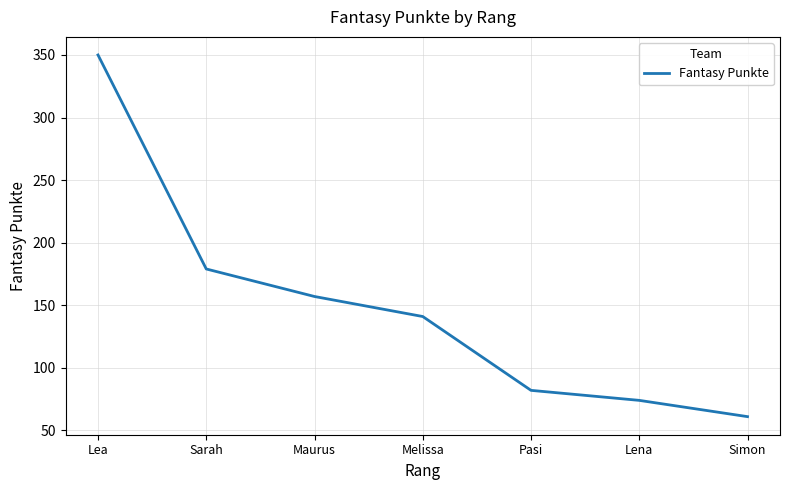

How many values are below 141?

3